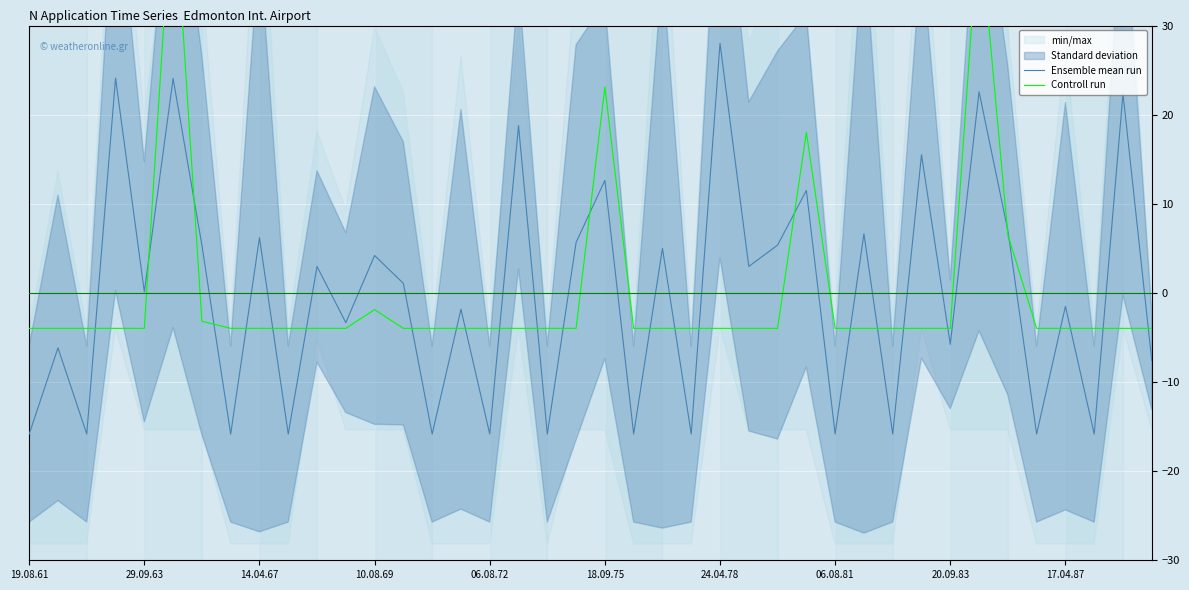

What is the difference between the maximum and second lowest values in the Controll run series?

50.6